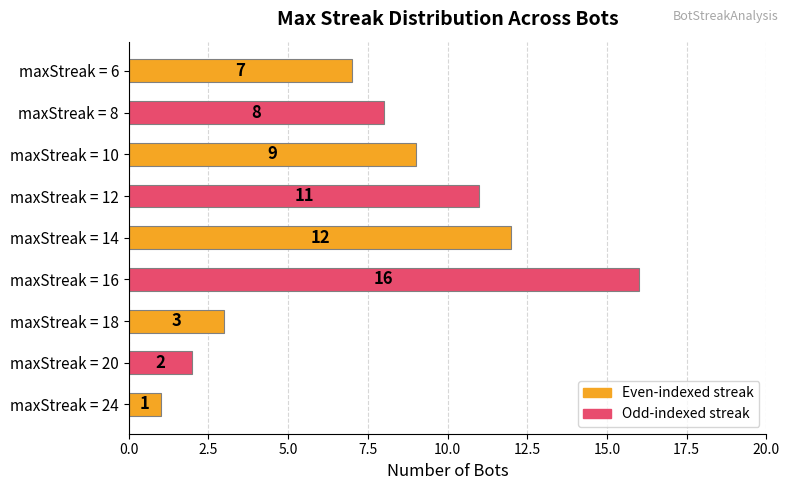

The value at maxStreak = 6 is 7. True or false?

True